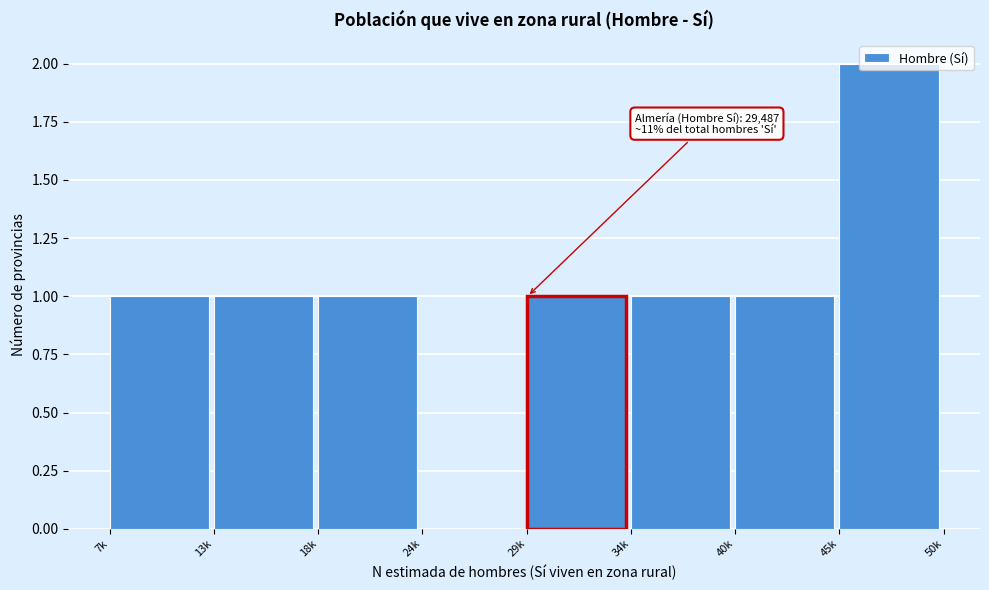

What is the sum of all values?

8